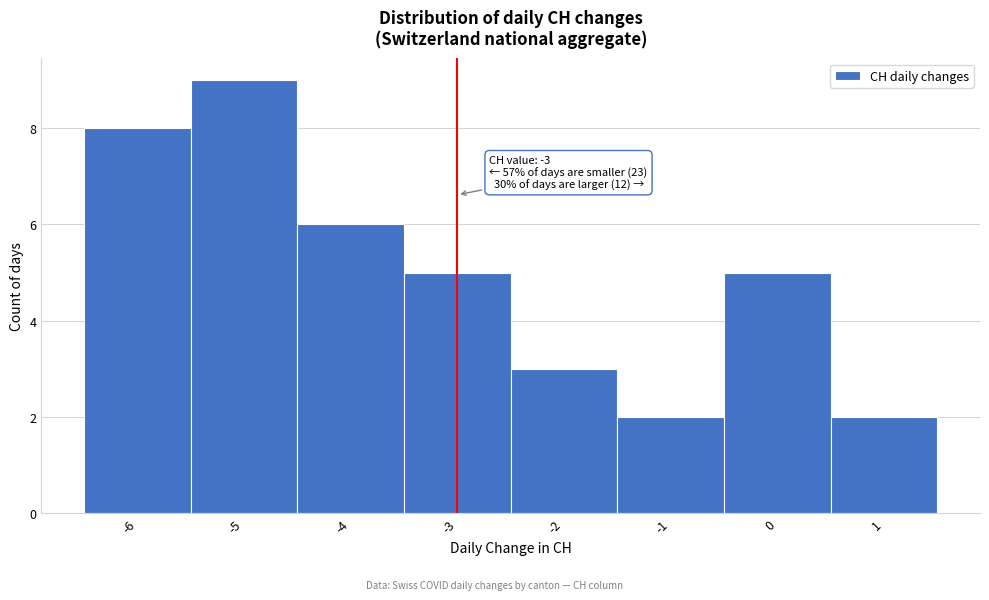

Over which range of the x-axis is the bar tallest?

-5.5 to -4.5